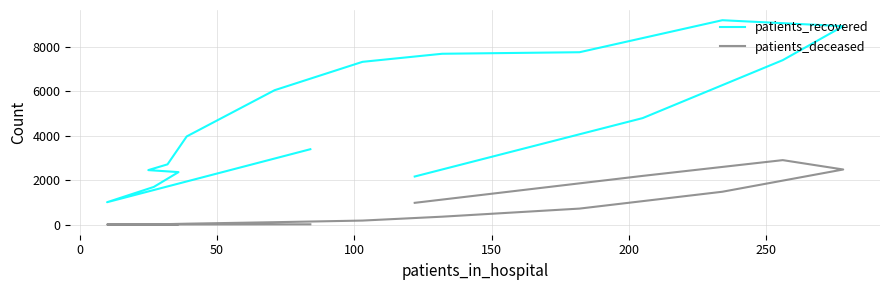

True or false: patients_deceased and patients_recovered intersect in this chart.

False